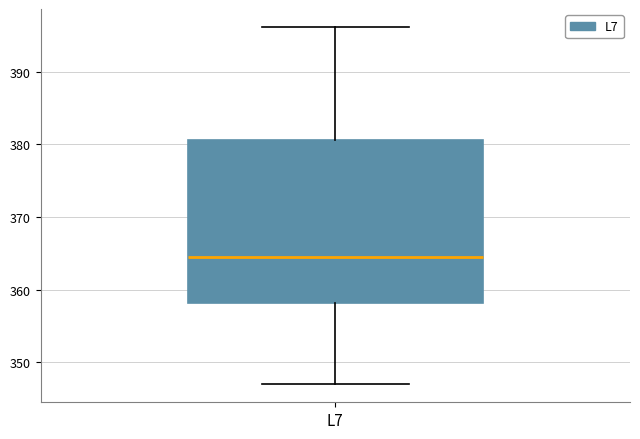

Where does the lower whisker of the box for L7 end on the y-axis? The values are not printed on the chart, so give them approximately, as read against the axis.

347